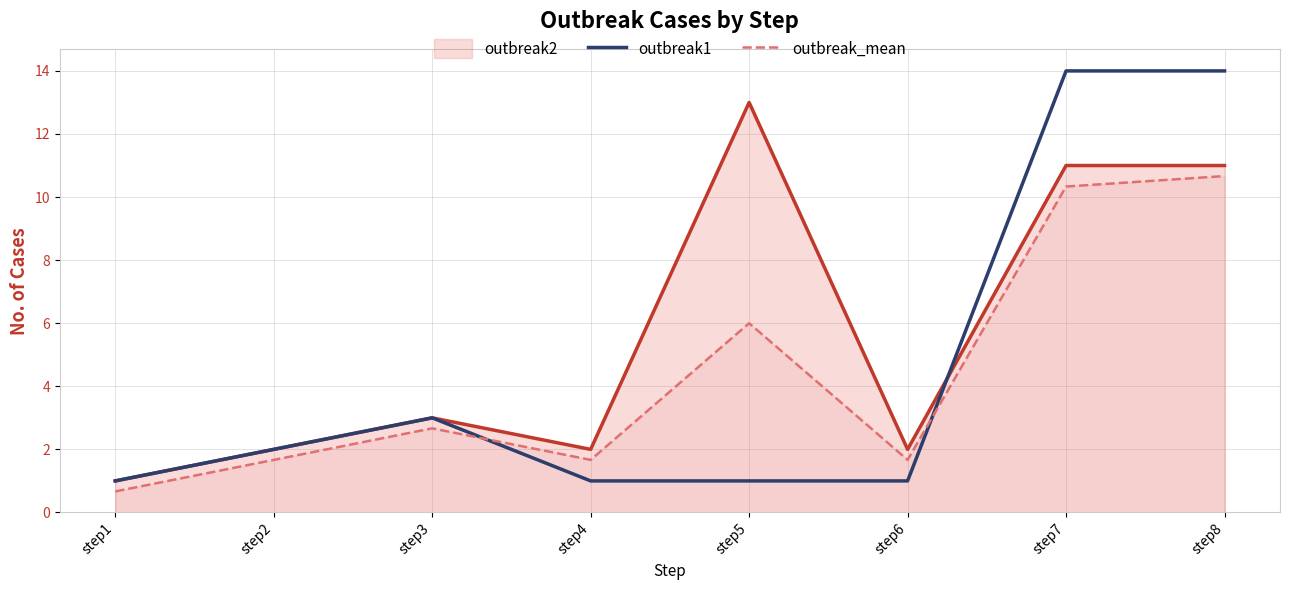

The value of outbreak1 at step2 is 0.8. True or false?

False